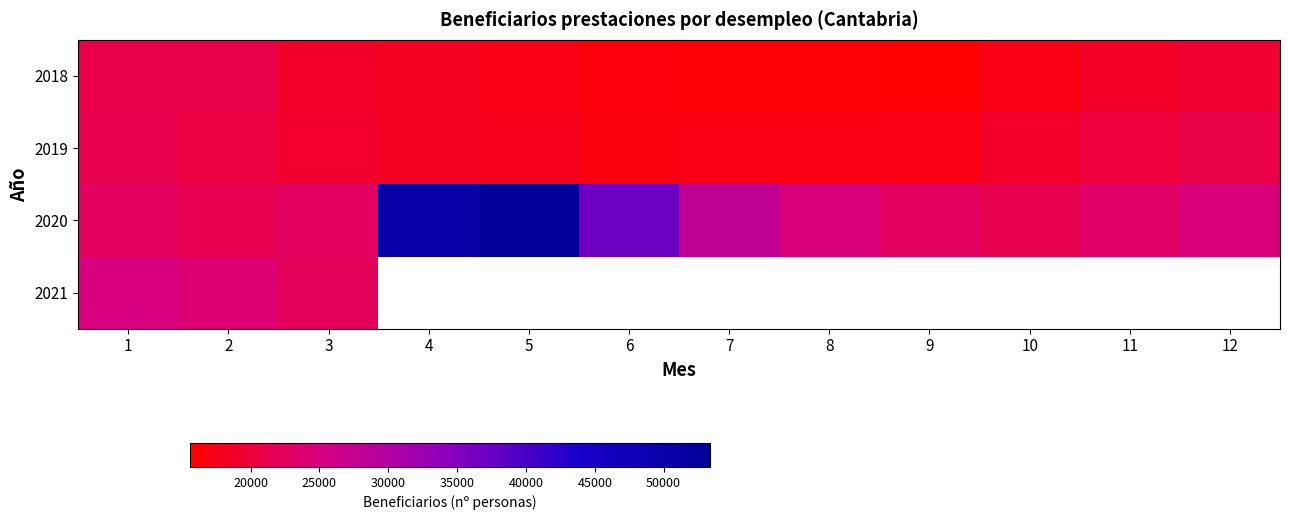

At how many categories does at least one series exceed 31790?

3